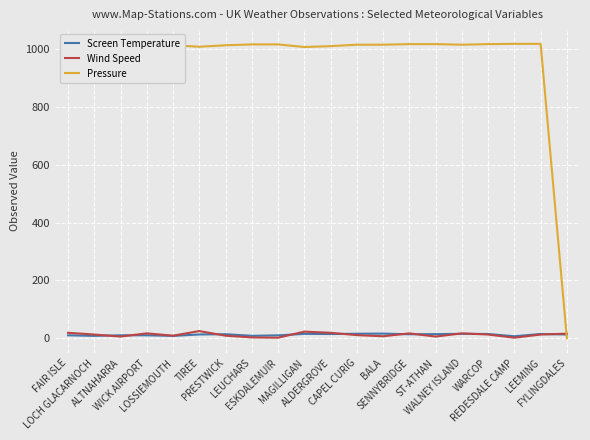

What are all the series names shown in the legend?

Screen Temperature, Wind Speed, Pressure